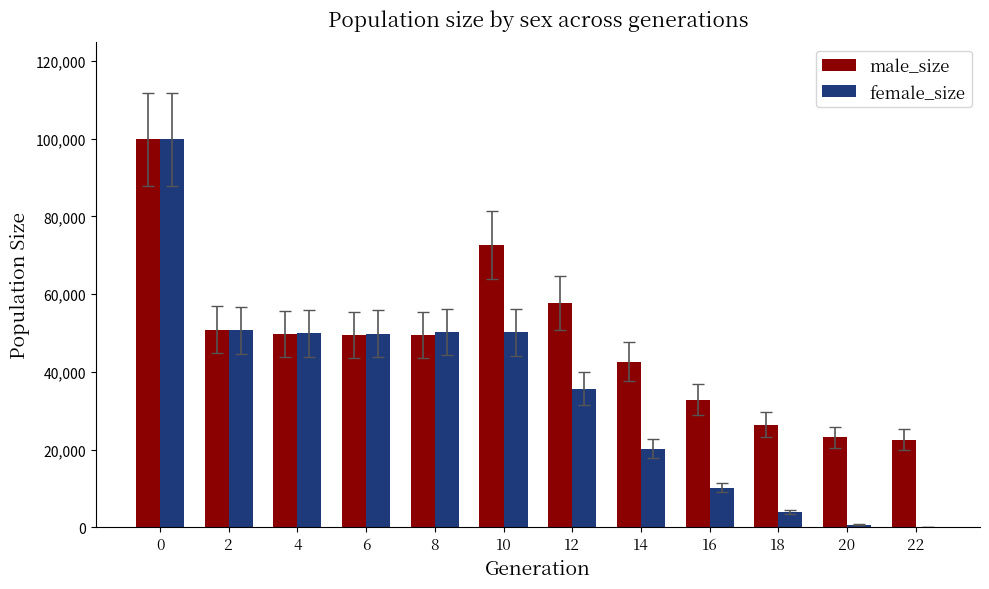

What is the average value of the male_size series?

48122